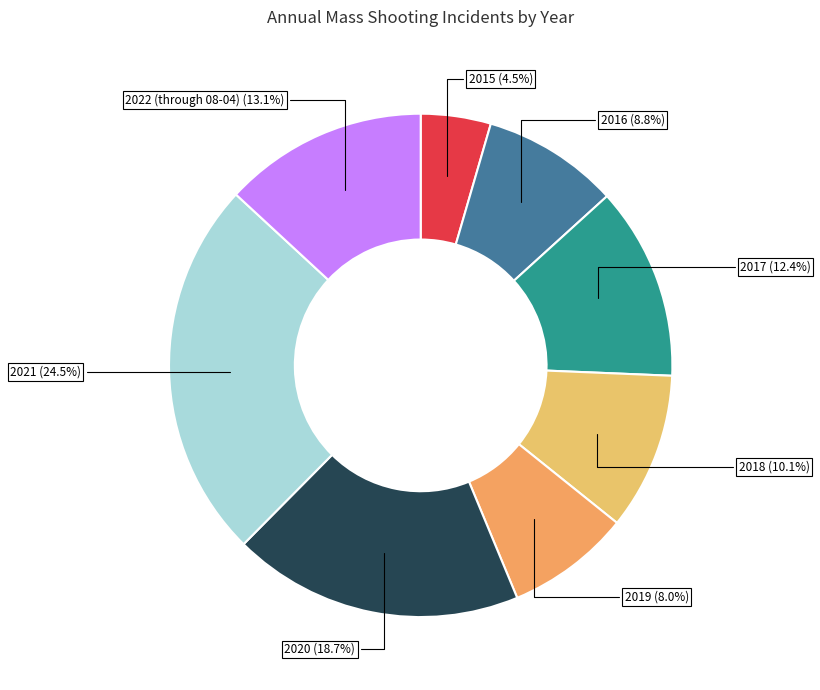

How much of the chart is everything except 2022 (through 08-04)?

86.9%